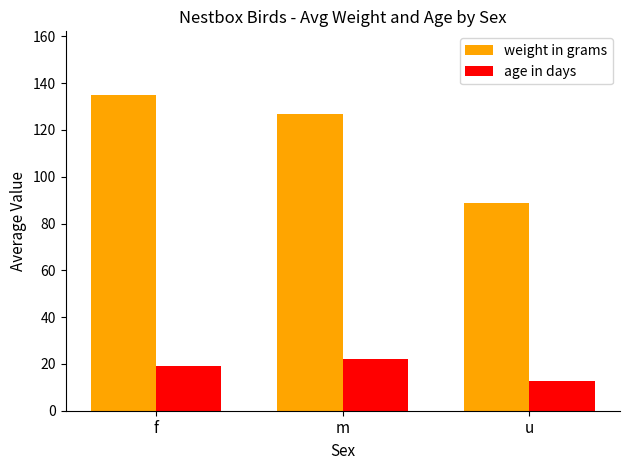

The value of age in days at m is 22.2. True or false?

True